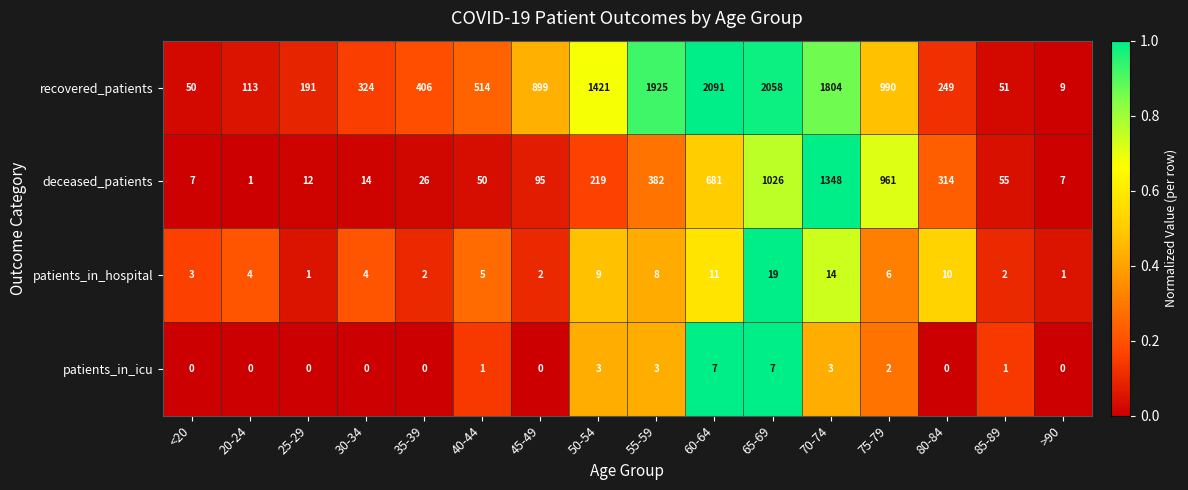

Which series has the widest spread of values?

recovered_patients